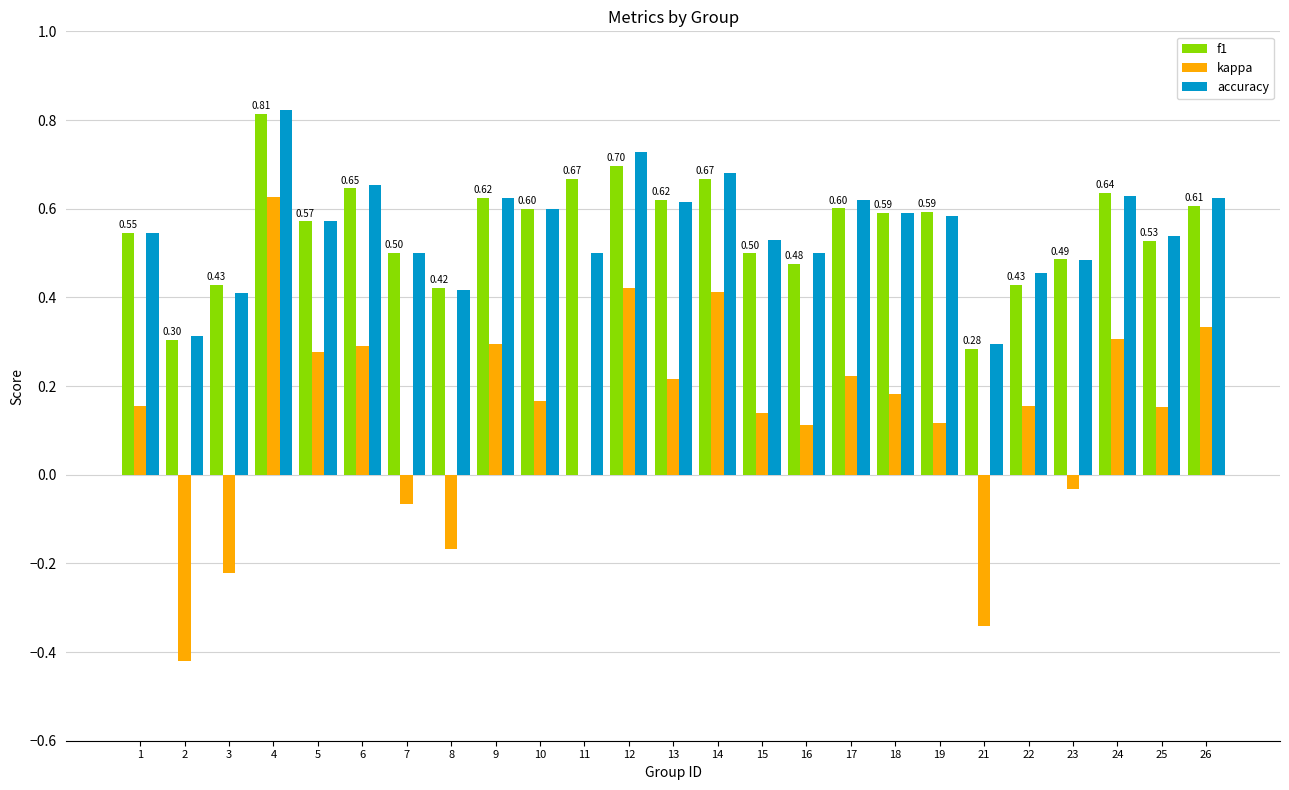

Is it true that f1 equals 0.6 at 6?

True